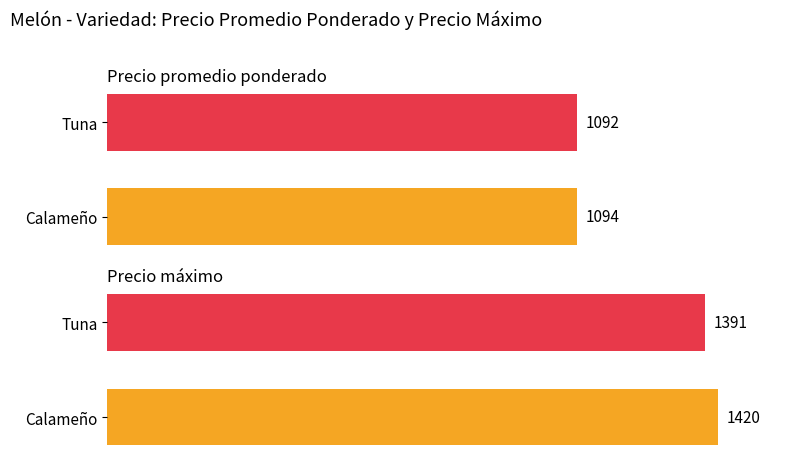

At how many categories does at least one series exceed 1129?

2